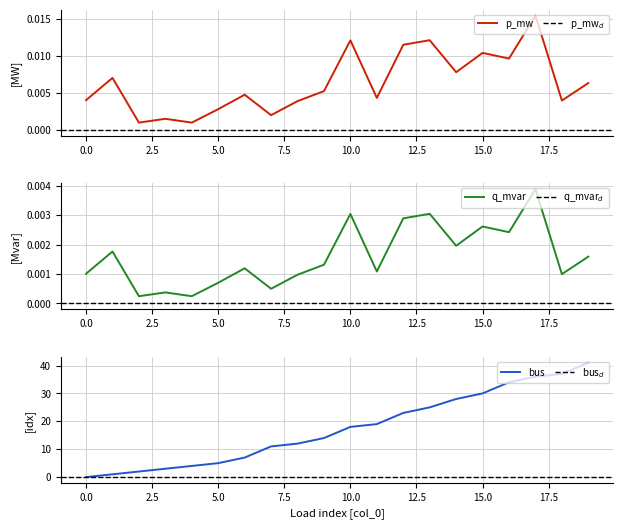

What is the difference between the bus values at 4 and 2?

2.0